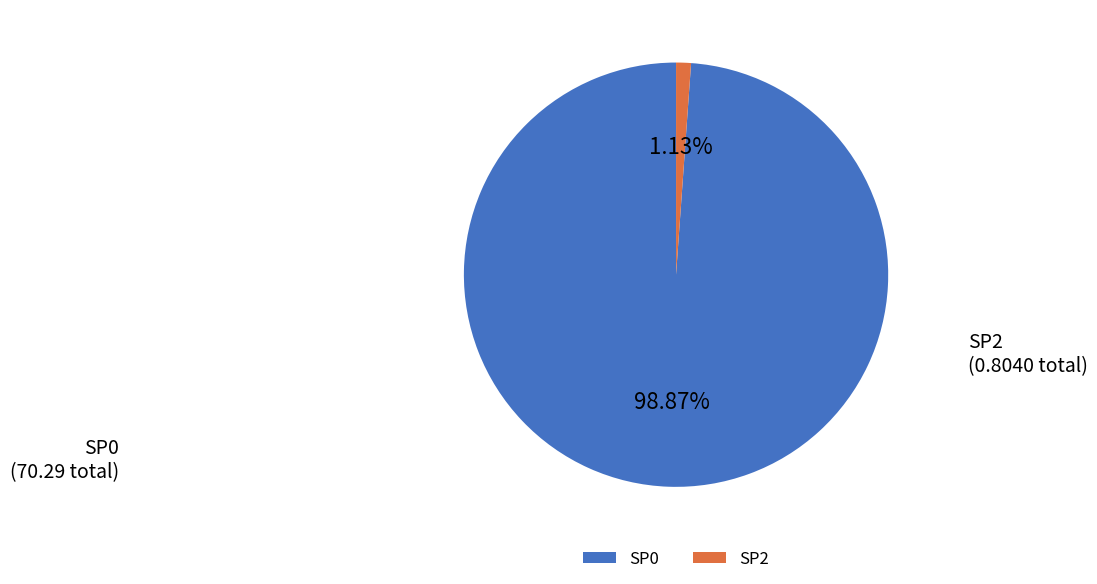

Rank the categories by value from highest to lowest.

SP0, SP2